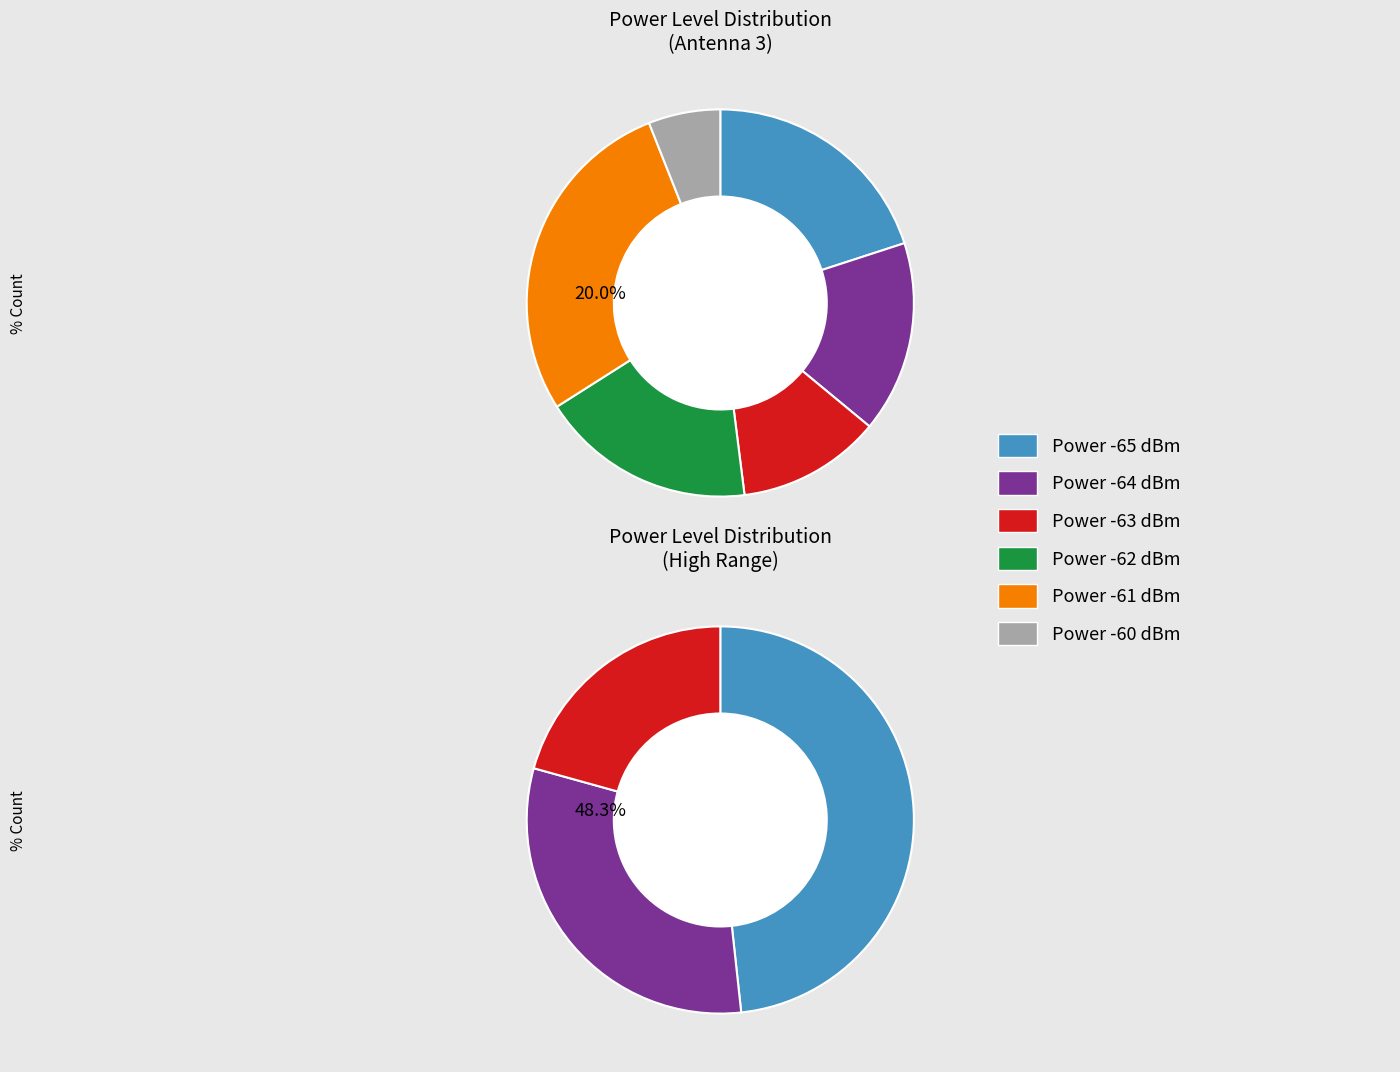

Rank the categories by value from lowest to highest.

-60, -63, -64, -62, -65, -61